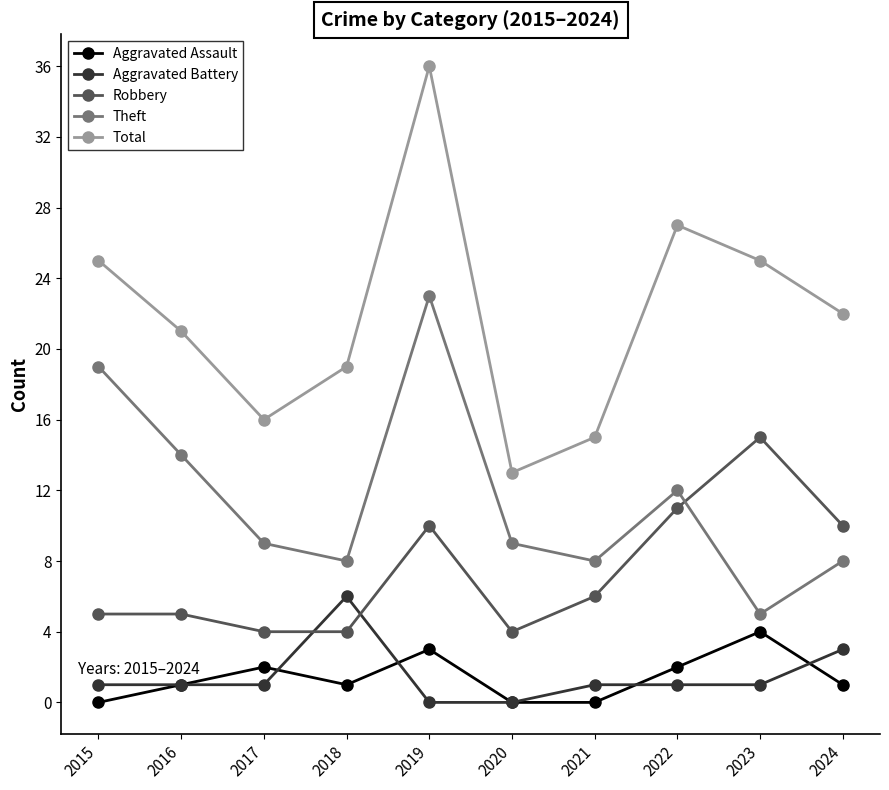

The Aggravated Battery series shows 1 at 2016. True or false?

True